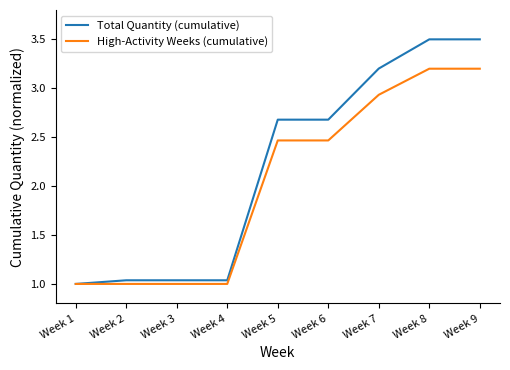

What is the maximum value shown in the chart?

3.5